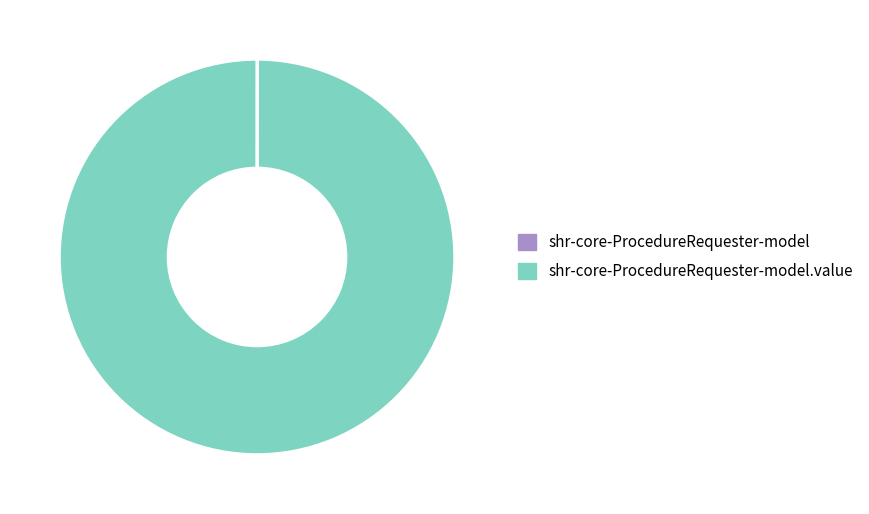

Is there a majority slice in this chart?

Yes